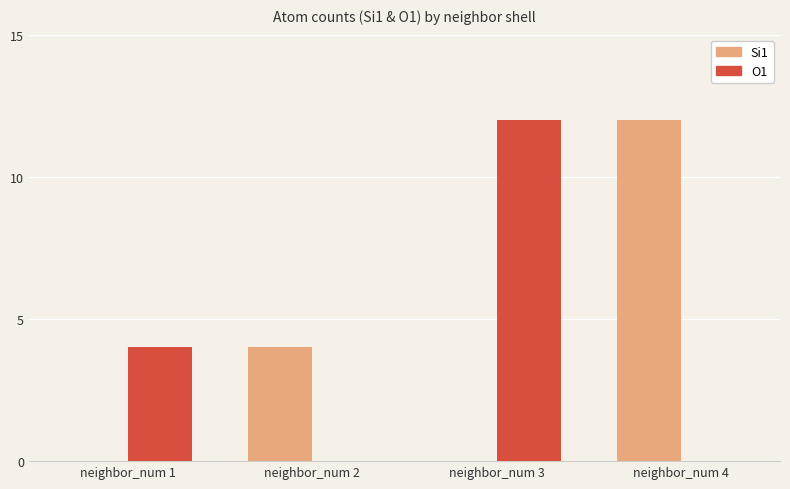

Is it true that O1 equals 0 at neighbor_num 2?

True